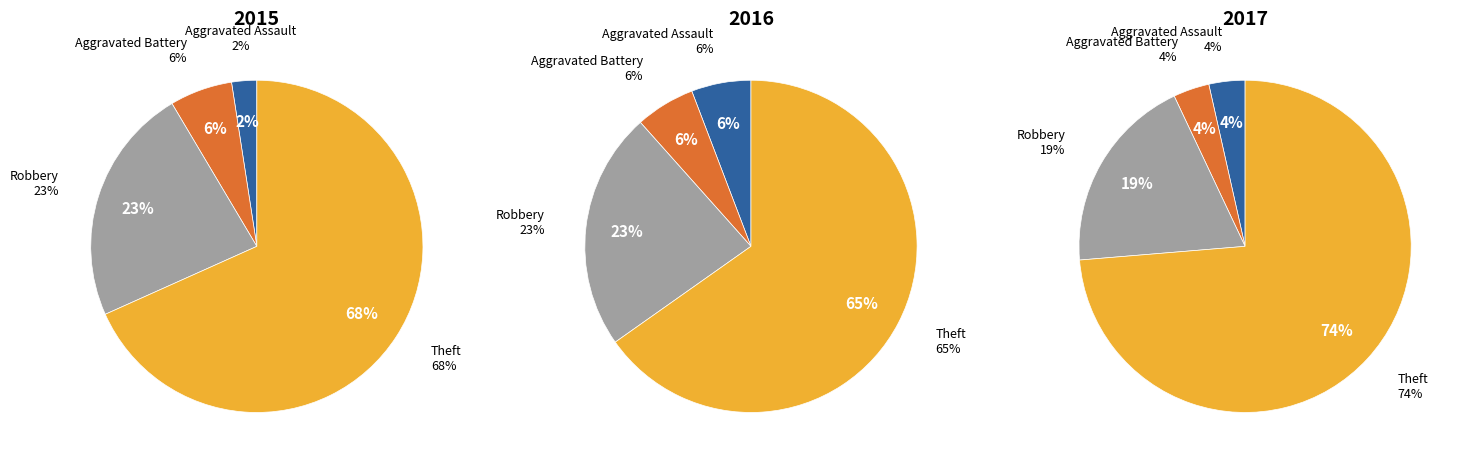

Between Theft and Robbery, which is larger?

Theft